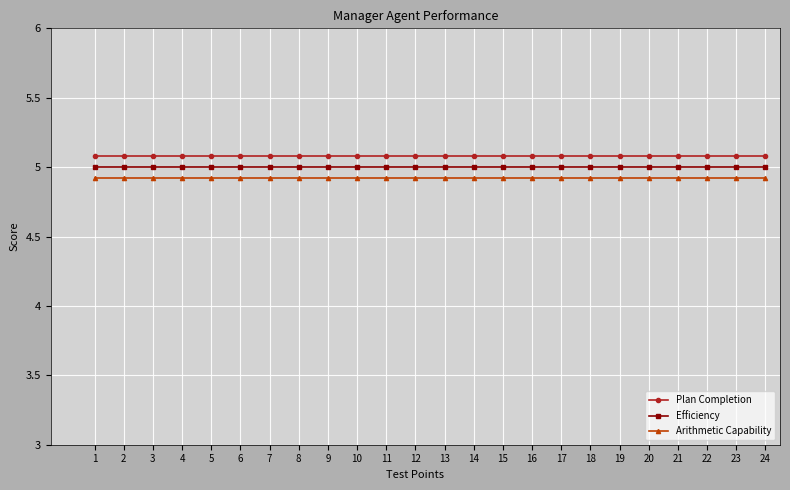

At which label is Efficiency closest to 5?

1